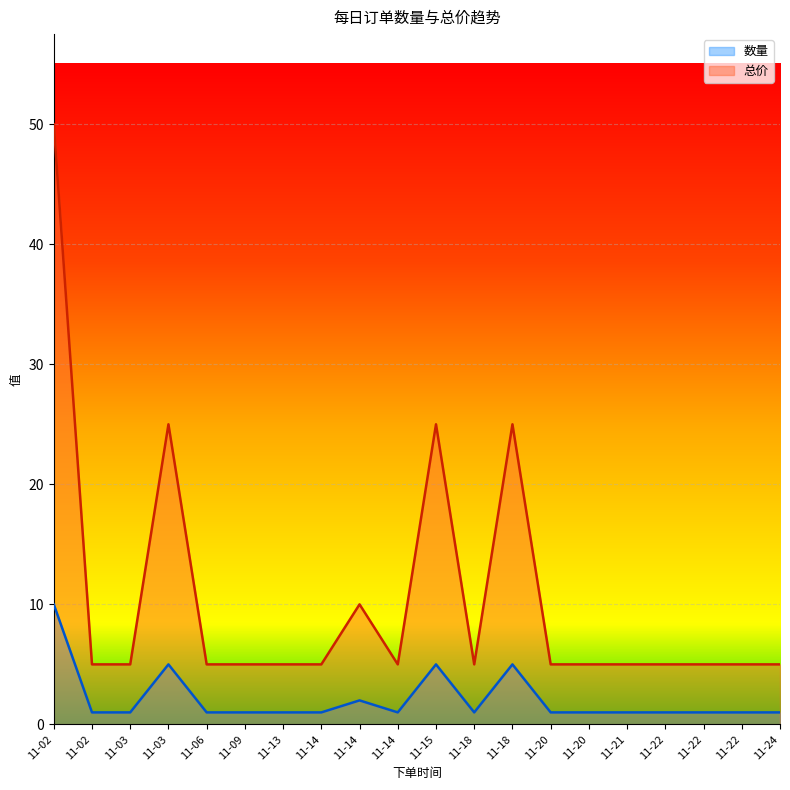

What is the average value of the 数量 series?

2